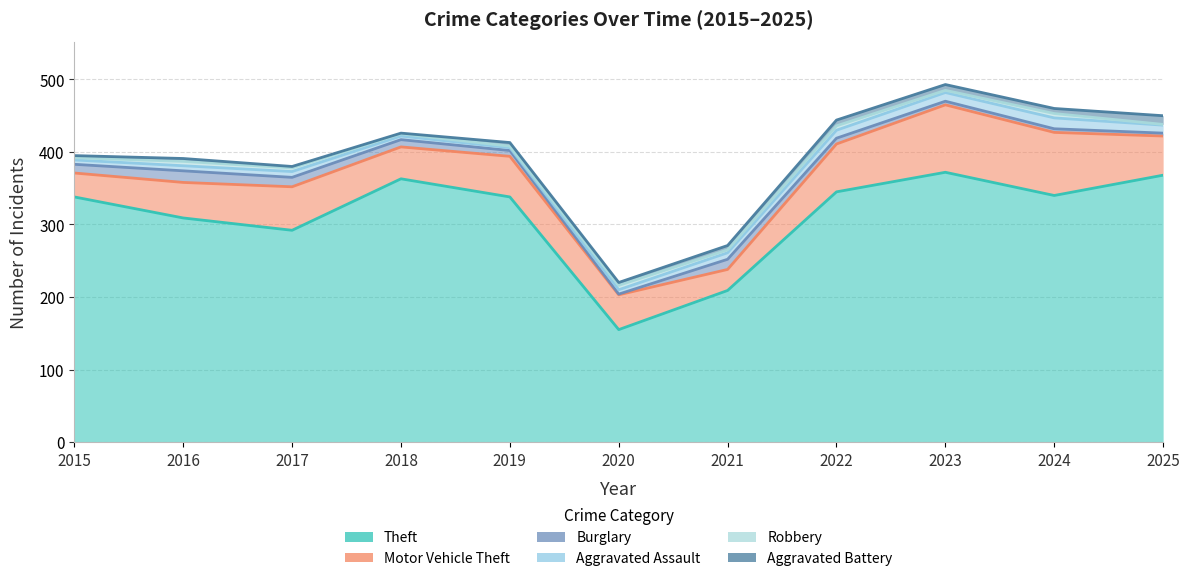

Where is Aggravated Battery nearest to the value 6?

2021